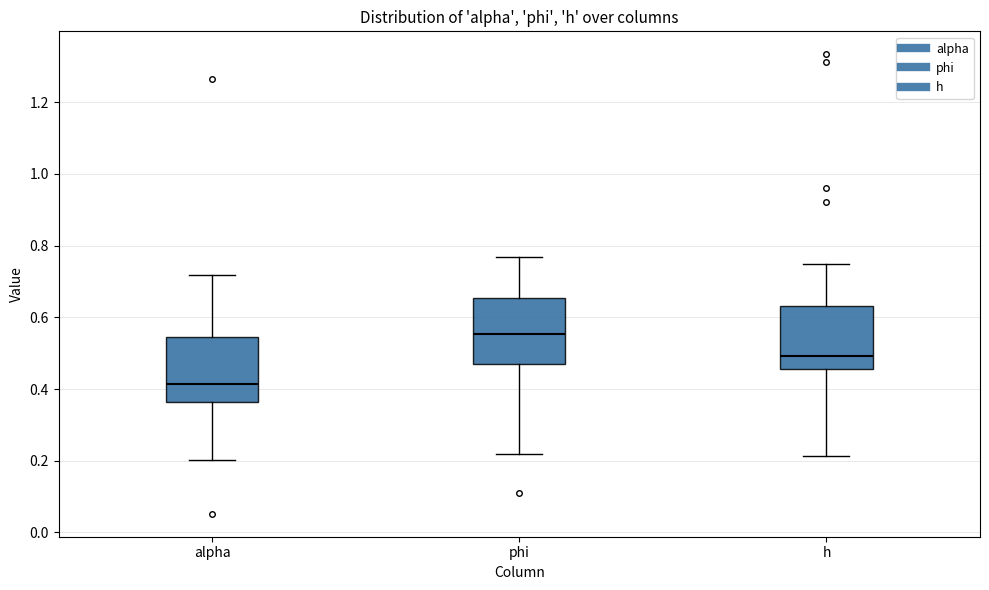

Which box's median line is the highest?

phi